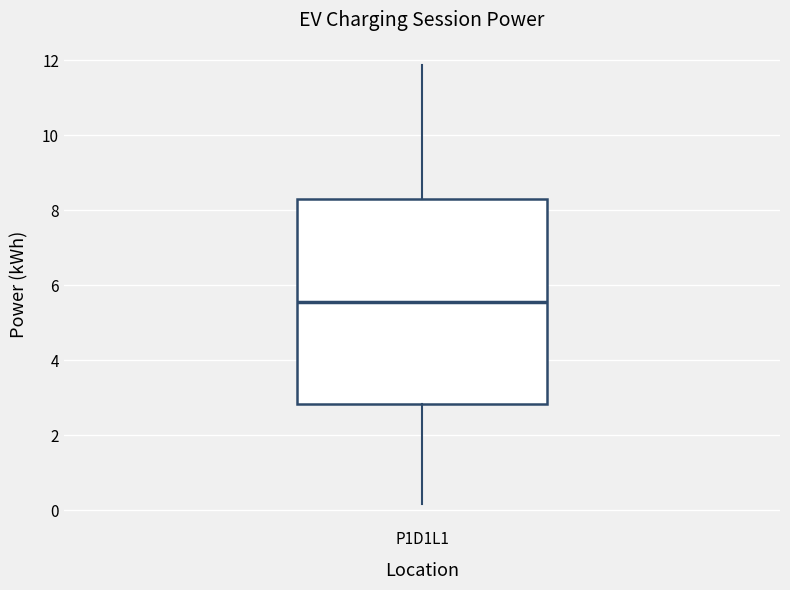

Where does the upper whisker of the box for P1D1L1 end on the y-axis? The values are not printed on the chart, so give them approximately, as read against the axis.

11.8